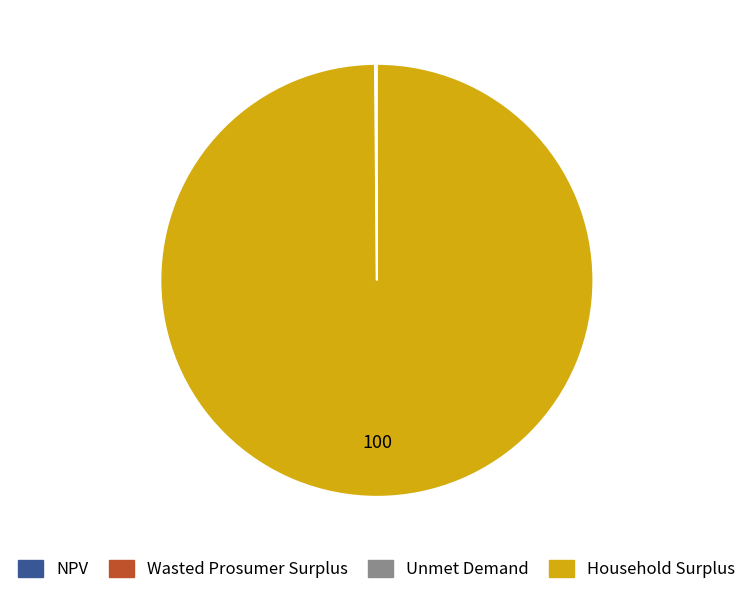

The Household Surplus slice represents 93% of the pie. True or false?

False